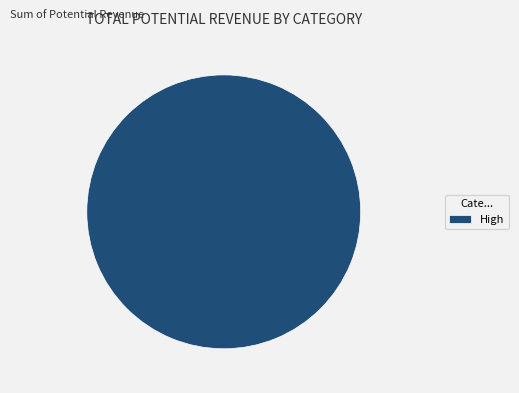

Rank the categories by value from lowest to highest.

High